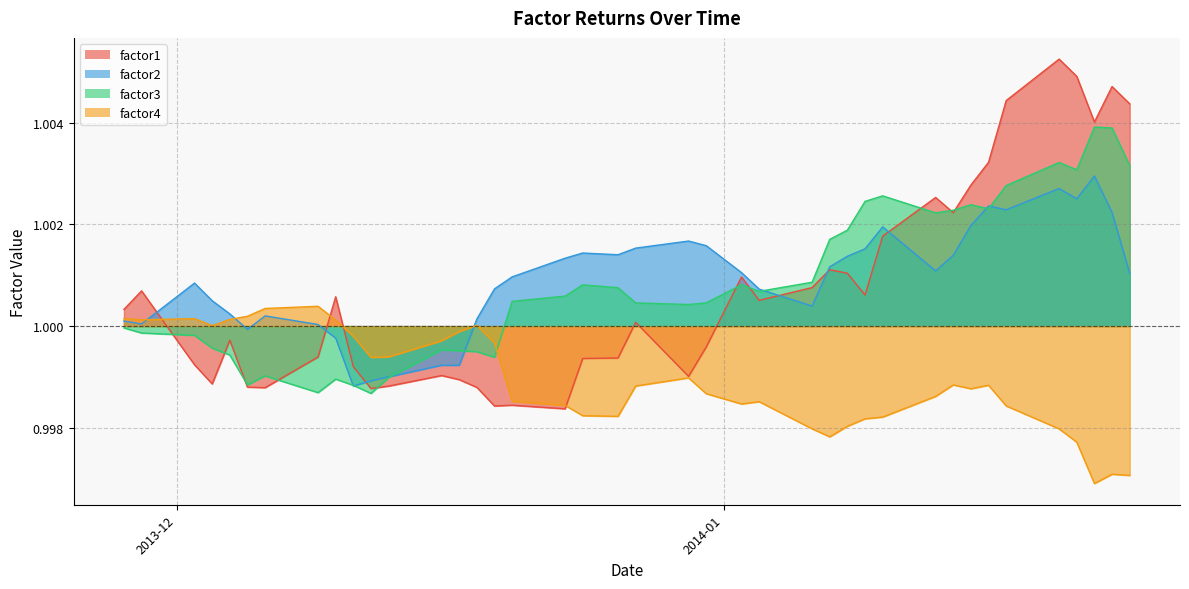

The factor4 series shows 1.0 at 2013-12-12. True or false?

True